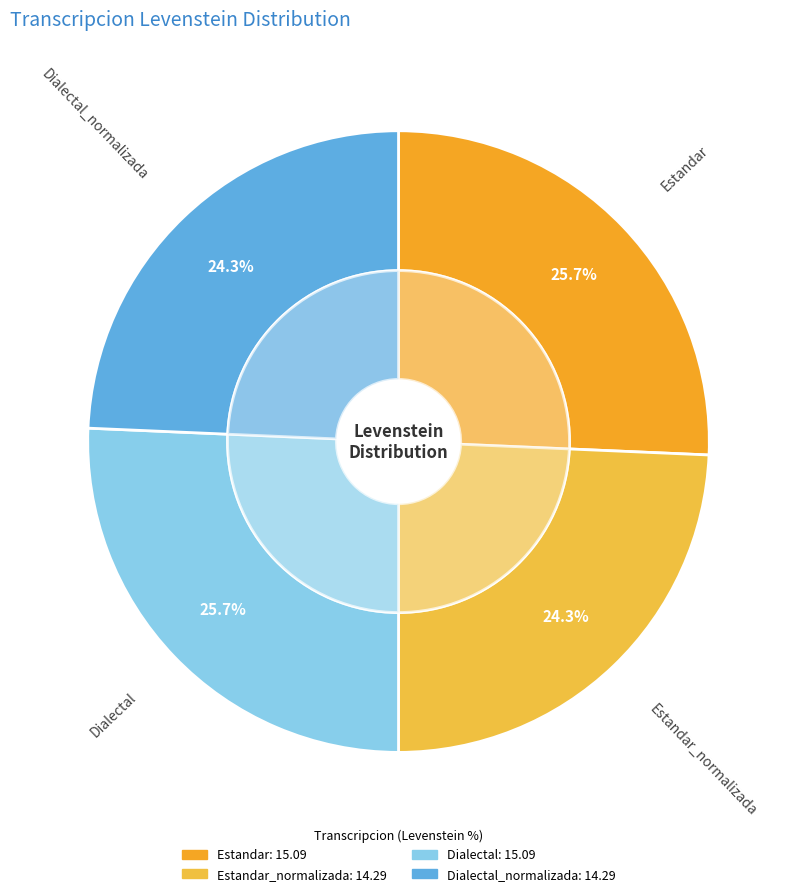

The Estandar slice represents 26% of the pie. True or false?

True